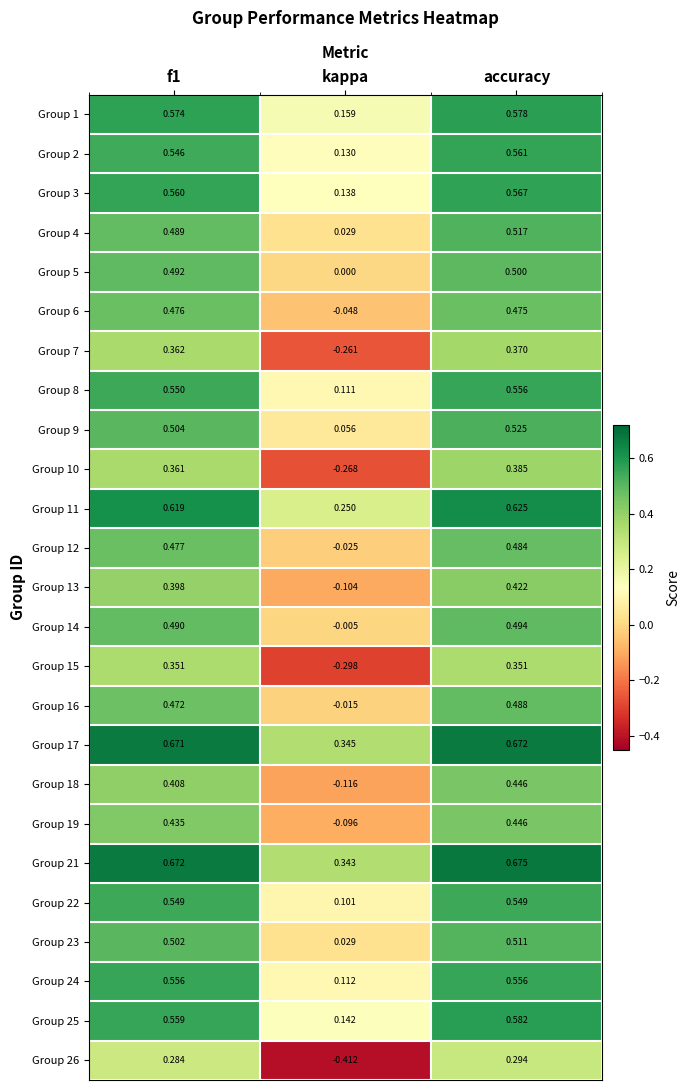

At which label does Group 13 reach its minimum?

kappa